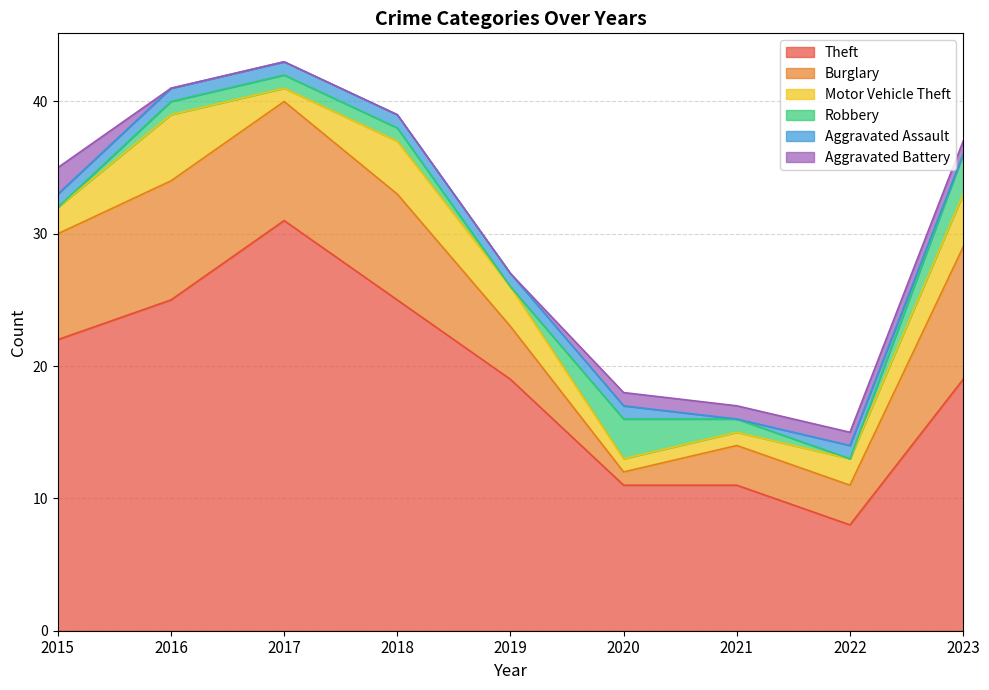

List the labels in order of Theft value, smallest first.

2022, 2020, 2021, 2019, 2023, 2015, 2016, 2018, 2017